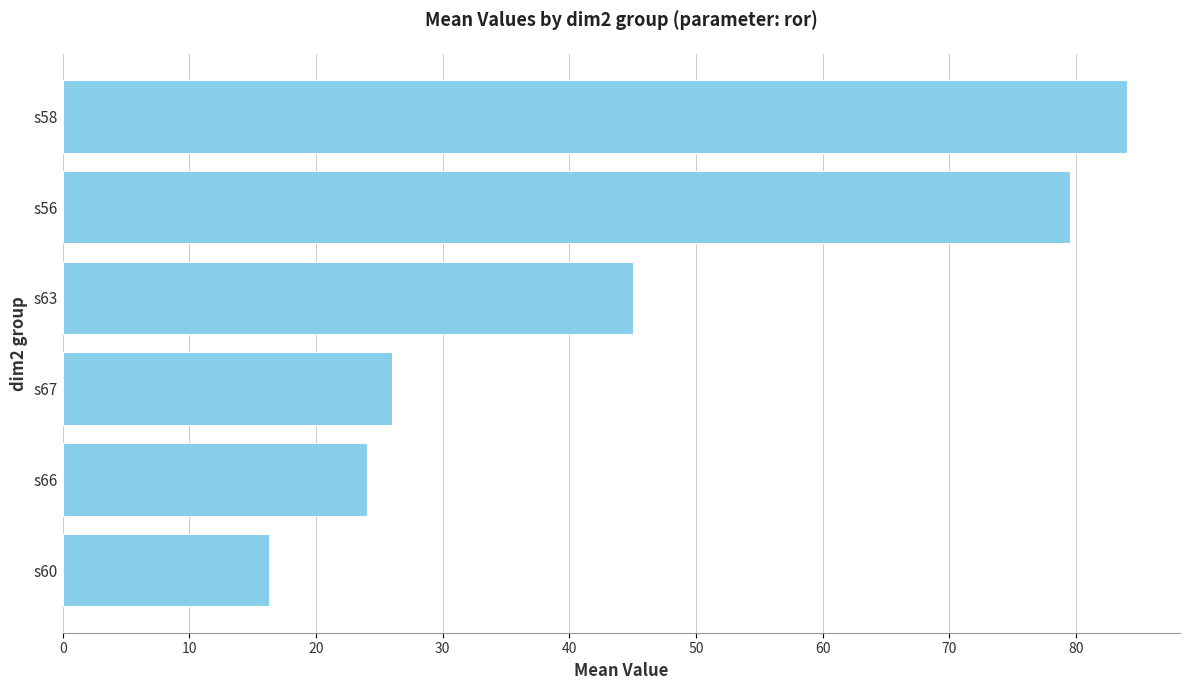

How many values are below 45?

3